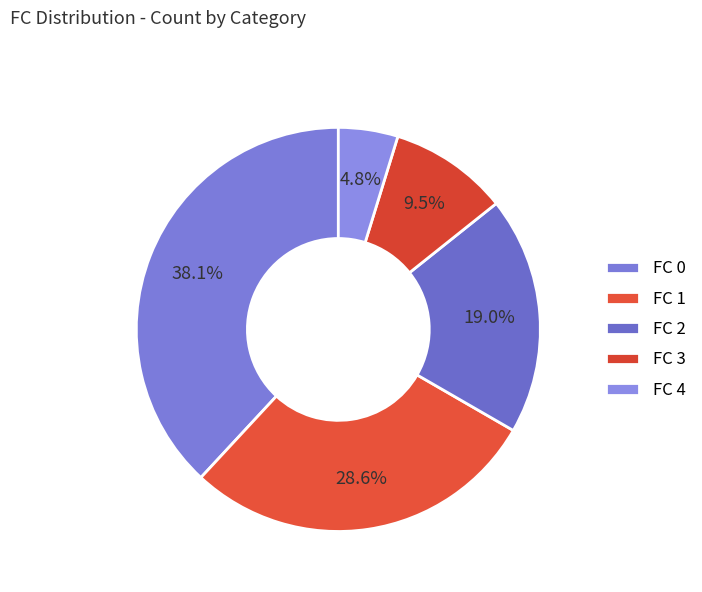

What is the smallest slice in the pie chart?

FC 4